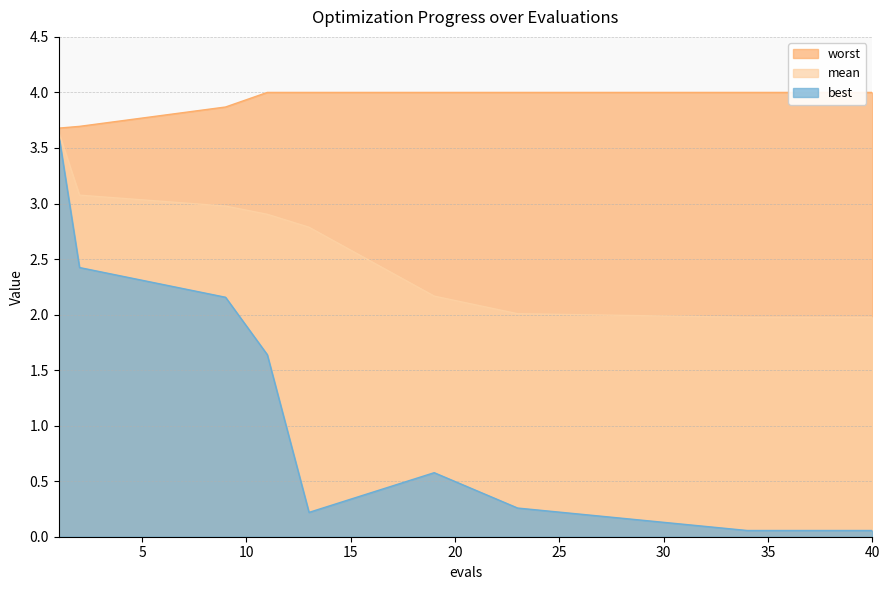

At which label does mean reach its minimum?

34